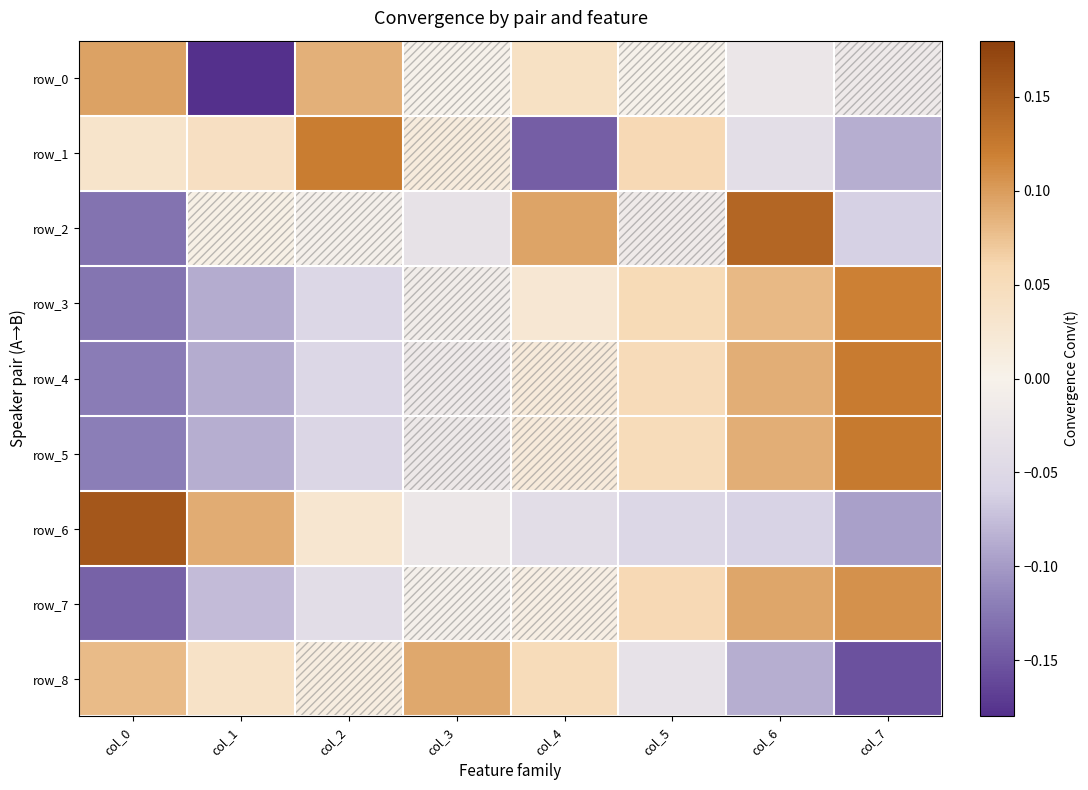

True or false: row_0 has a value of -0.0 at col_5.

True